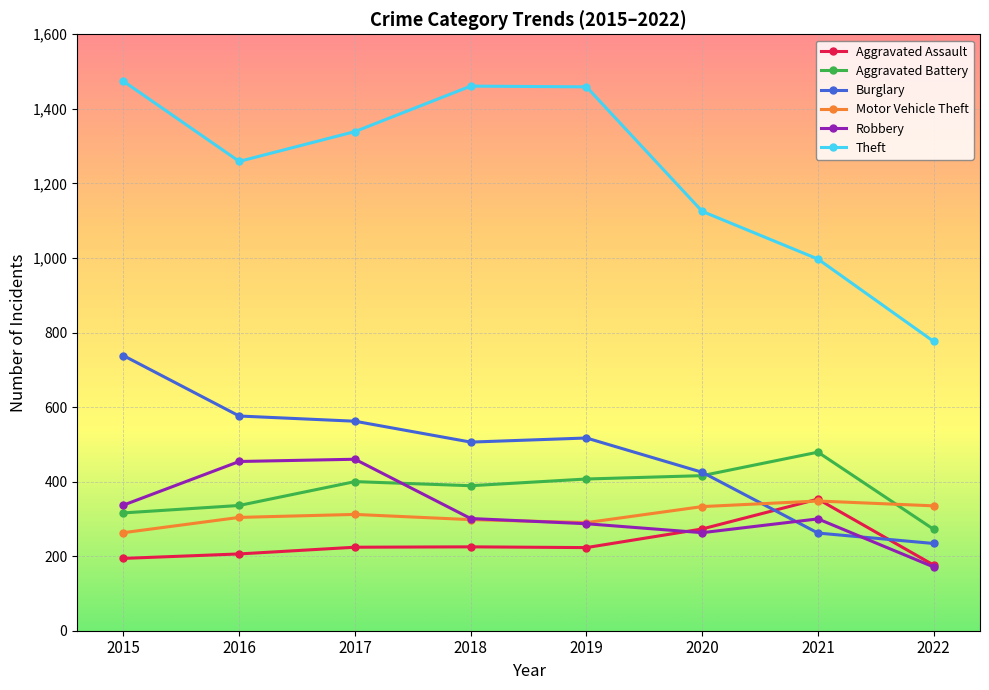

Is this an area chart (filled region under the line)?

No